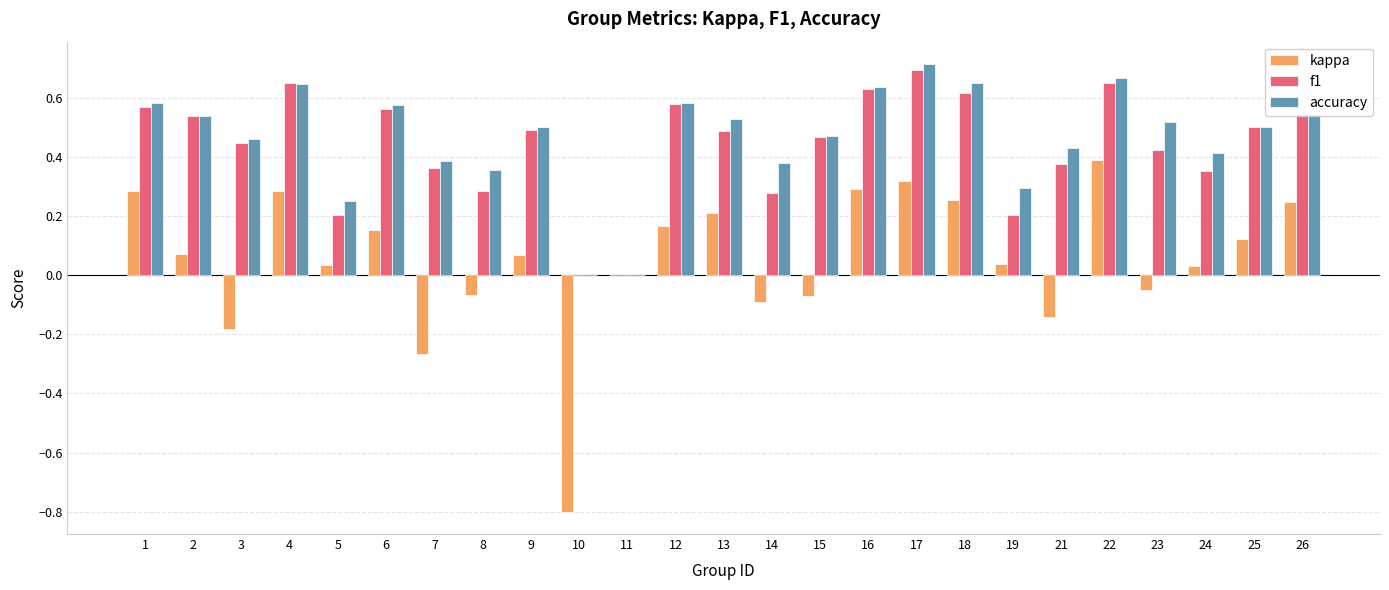

What is the total value across all series at 1?

1.4